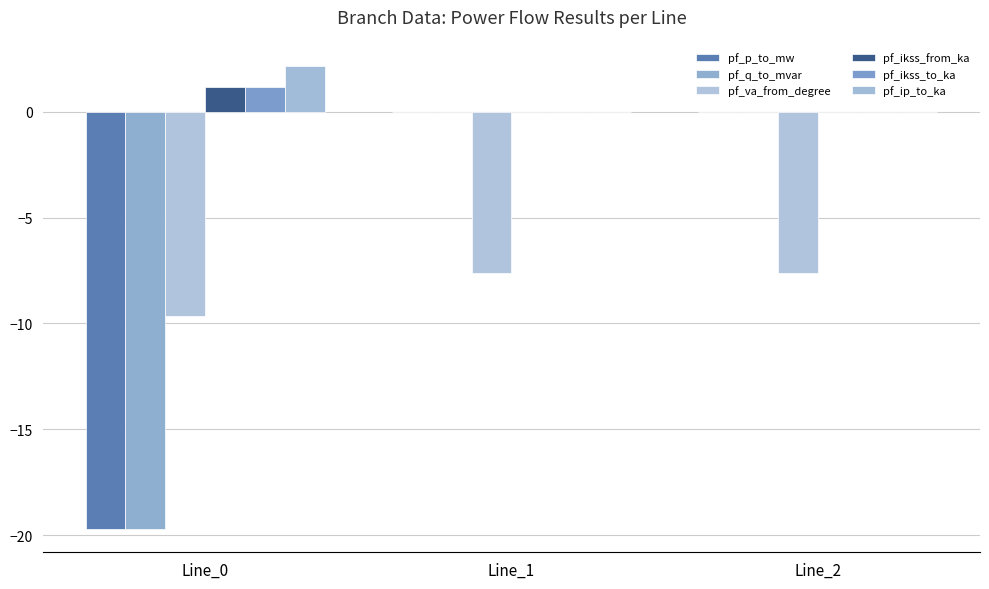

Reading right to left, list all the values displayed in this chart.

pf_p_to_mw: Line_2=-0.0	Line_1=-0.0	Line_0=-19.7
pf_q_to_mvar: Line_2=0.0	Line_1=0.0	Line_0=-19.7
pf_va_from_degree: Line_2=-7.6	Line_1=-7.6	Line_0=-9.7
pf_ikss_from_ka: Line_2=0.0	Line_1=0.0	Line_0=1.1
pf_ikss_to_ka: Line_2=0.0	Line_1=0.0	Line_0=1.1
pf_ip_to_ka: Line_2=0.0	Line_1=0.0	Line_0=2.2